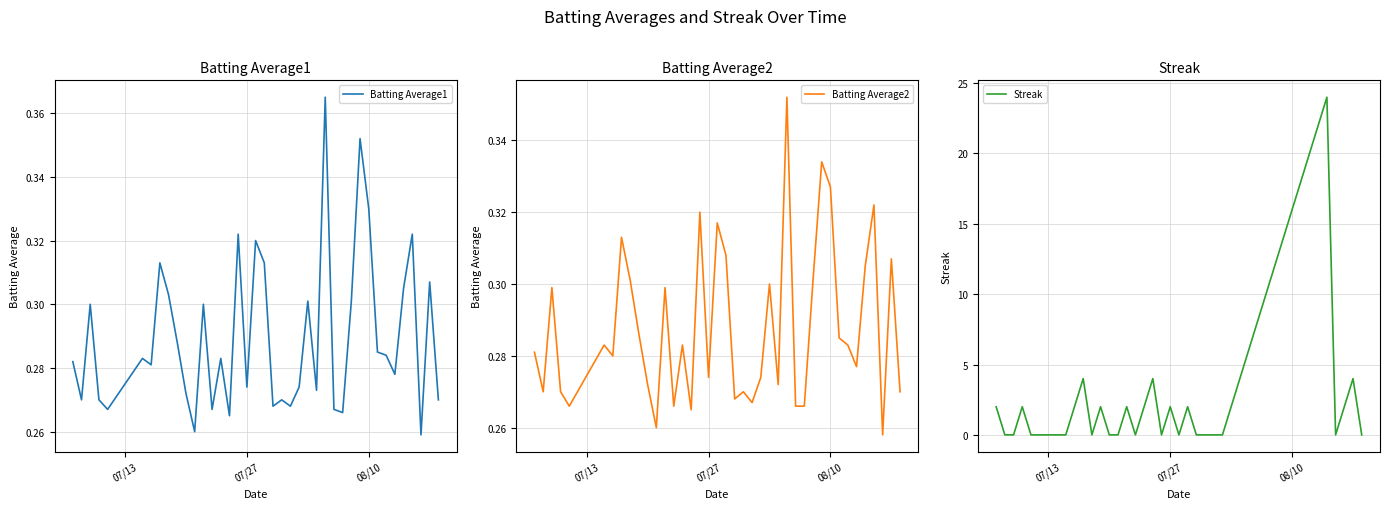

How many intersections are there between Streak and Batting Average2?

19